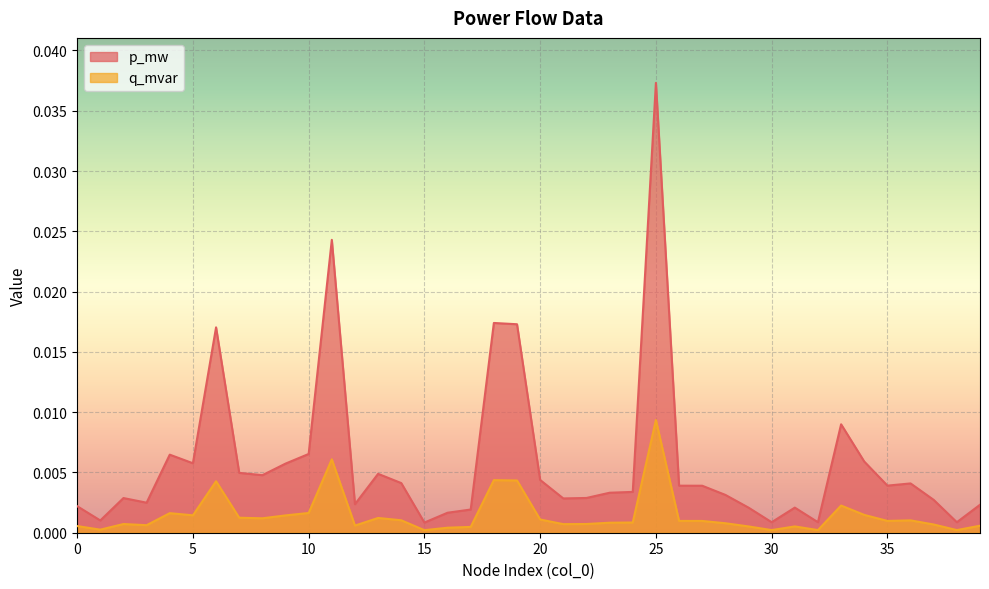

At which category does the chart reach its minimum across all series?

15